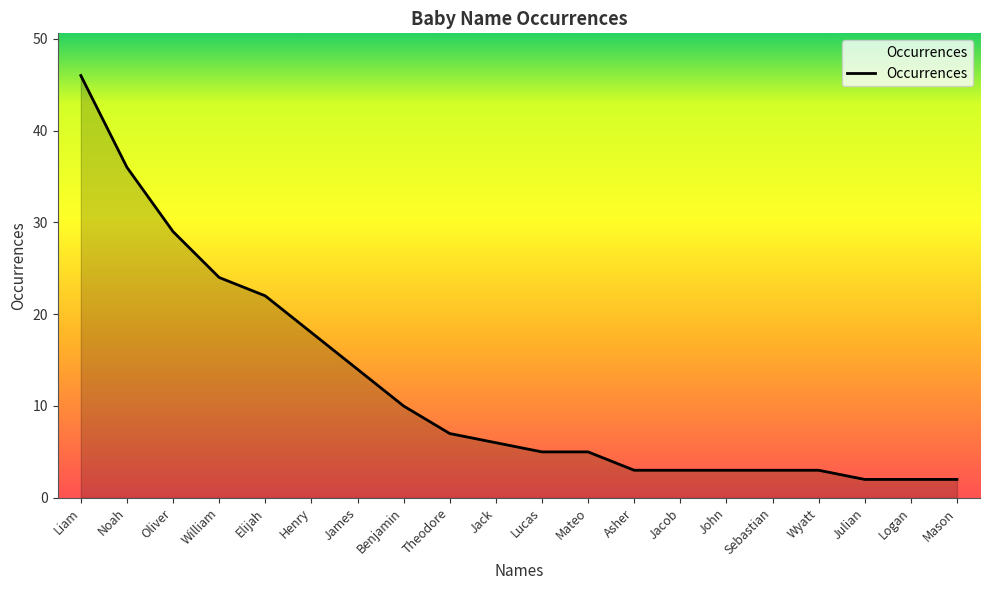

What is the sum of the values at Liam and Elijah?

68